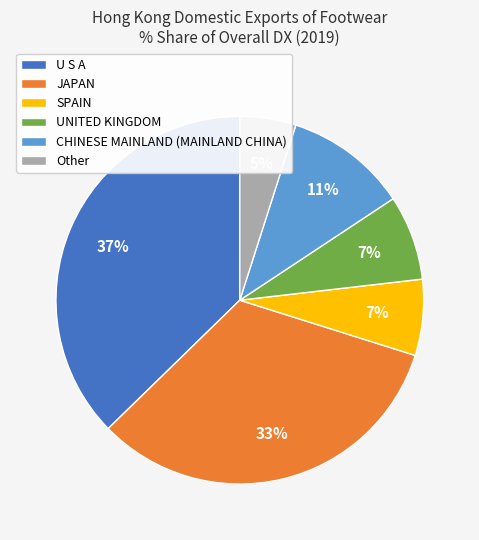

What is the ratio of the value at CHINESE MAINLAND (MAINLAND CHINA) to the value at SPAIN?

1.6